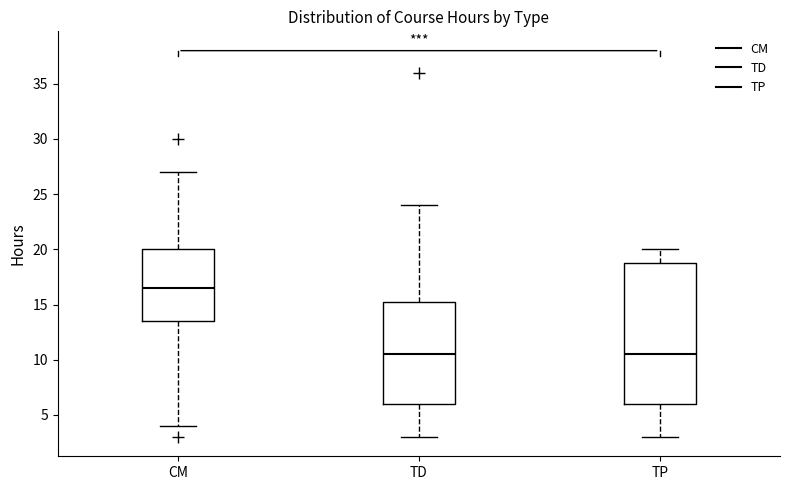

Comparing the boxes themselves (not the whiskers), which one is the tallest?

TP